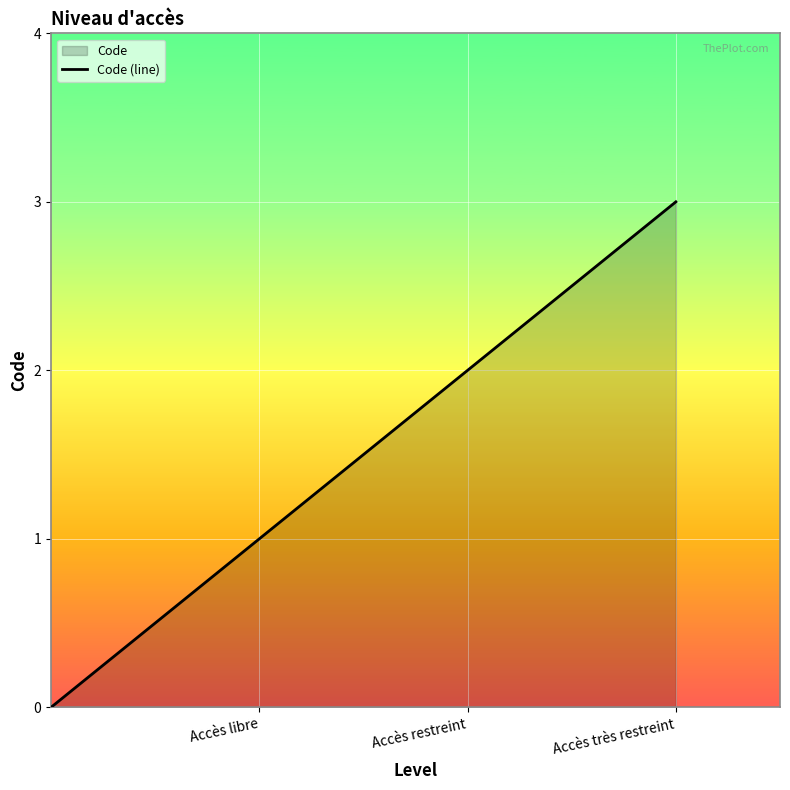

How many lines are shown in the chart?

1